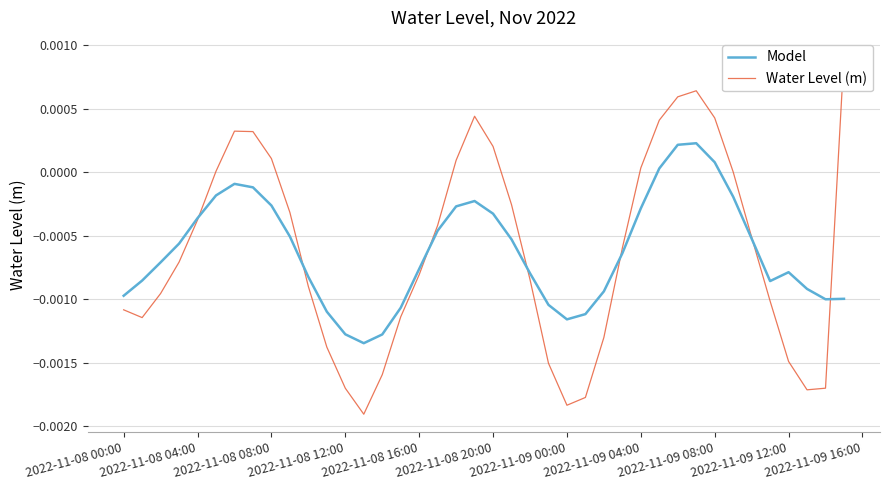

How many series are shown in this chart?

2